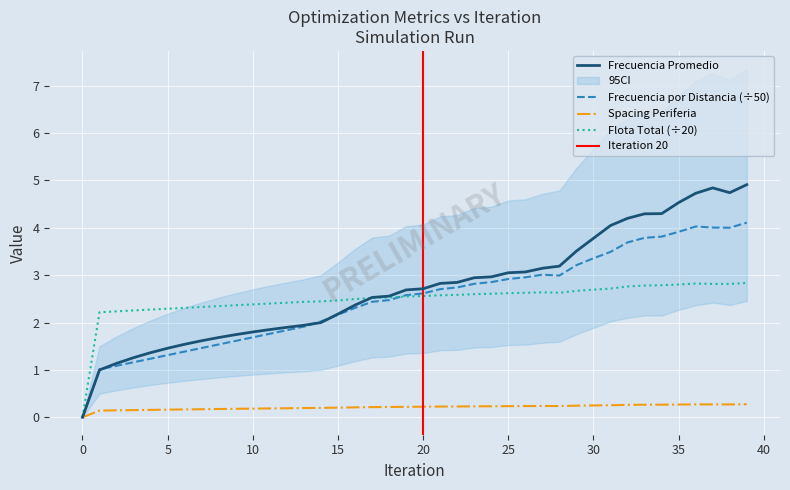

At which label is Frecuencia por Distancia closest to 2?

14